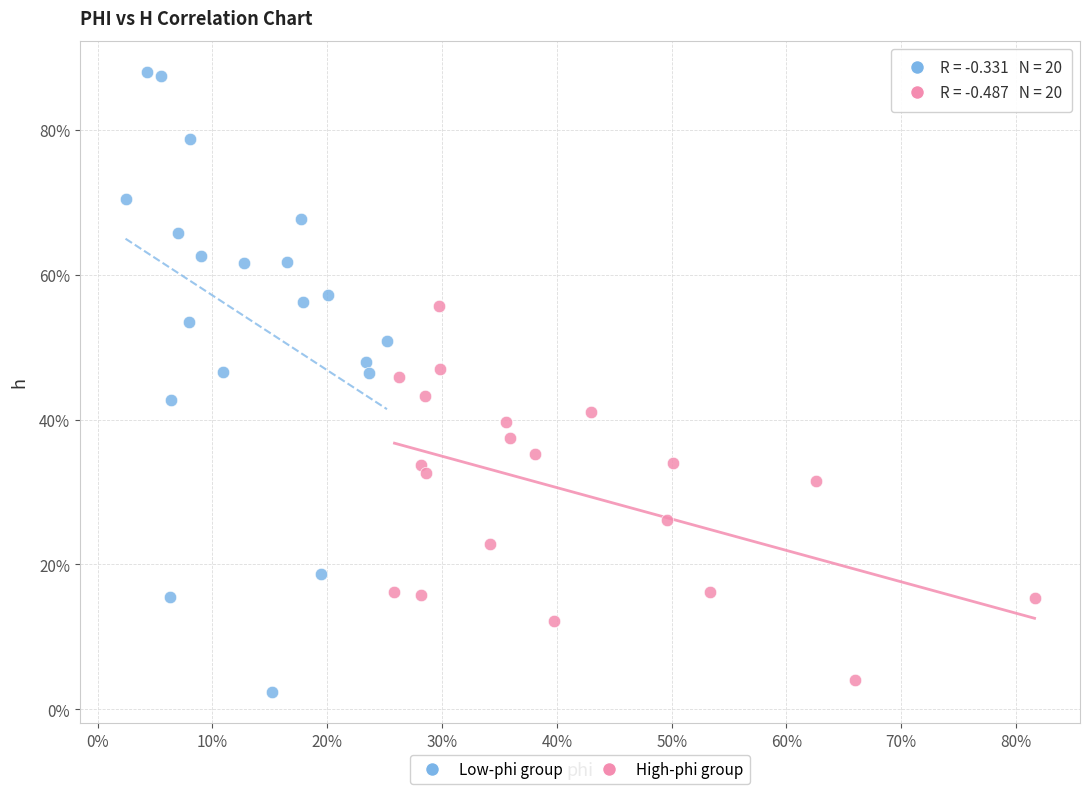

What are all the series names shown in the legend?

Low-phi group, High-phi group